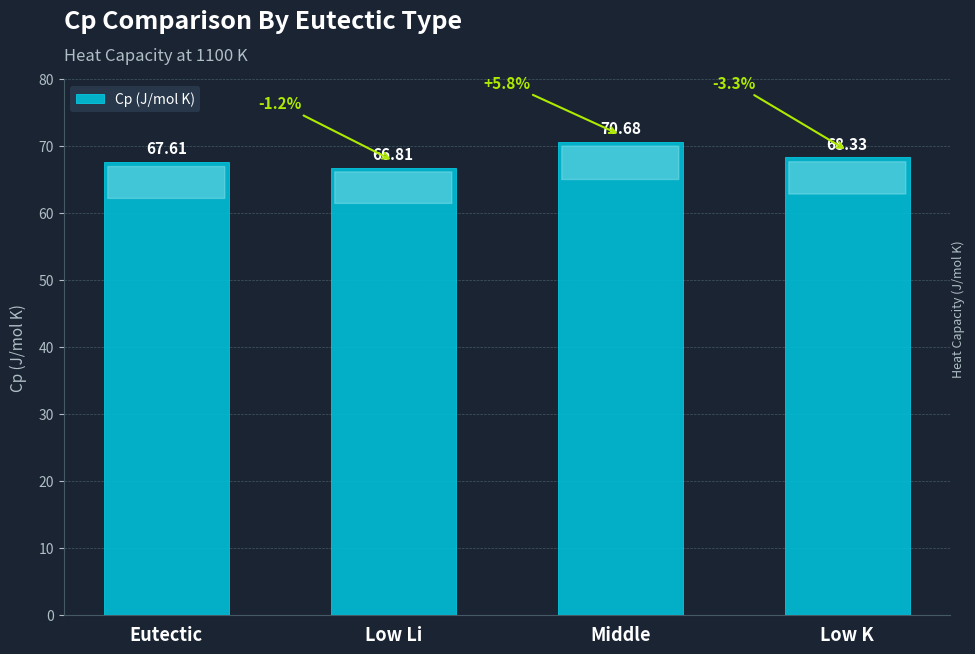

What is the label of the 4th bar from the right?

Eutectic